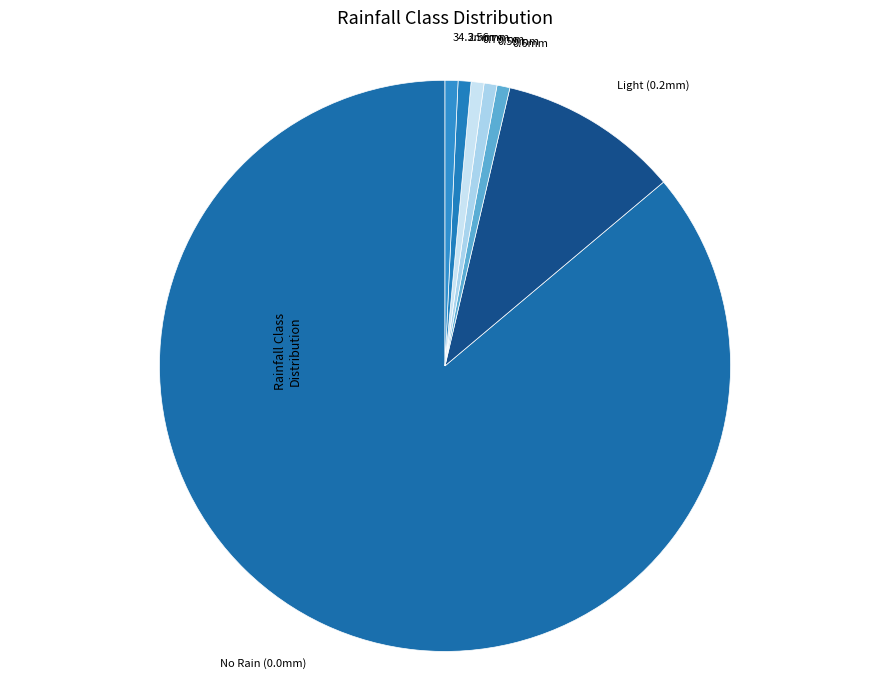

How many slices are in this pie chart?

7